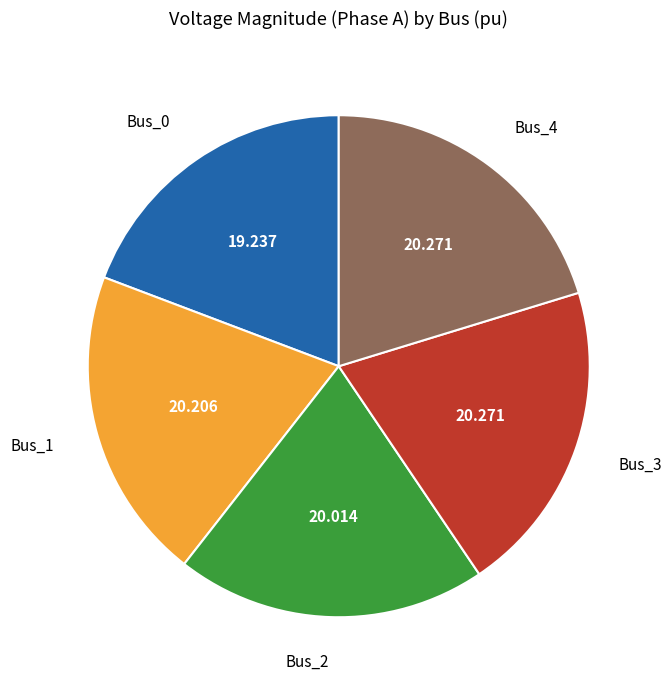

Combined, do Bus_2 and Bus_1 account for over 50%?

No